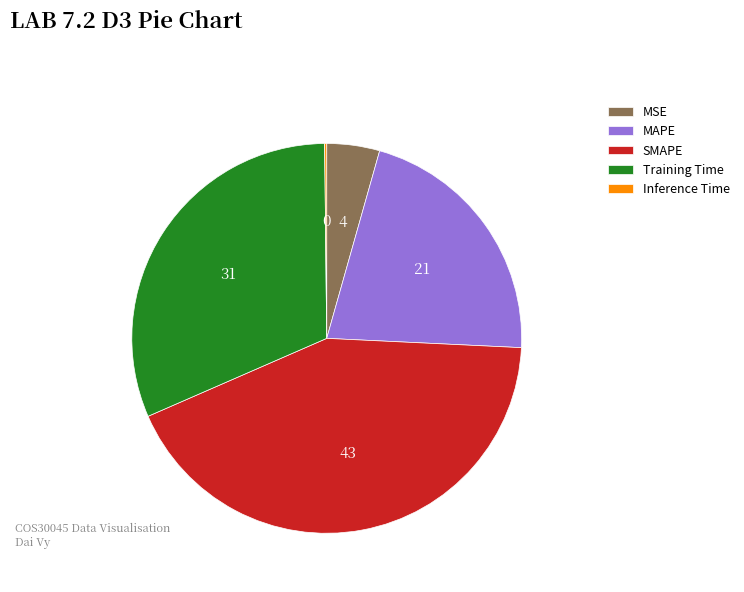

Which category has the biggest portion of the pie?

SMAPE